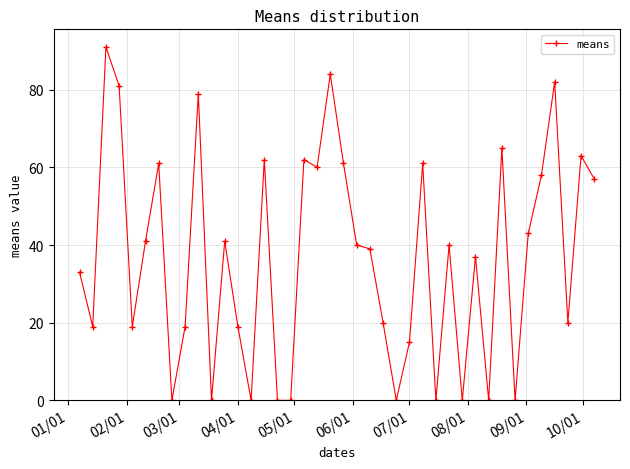

True or false: there are more than 1 points higher than both neighbors.

True